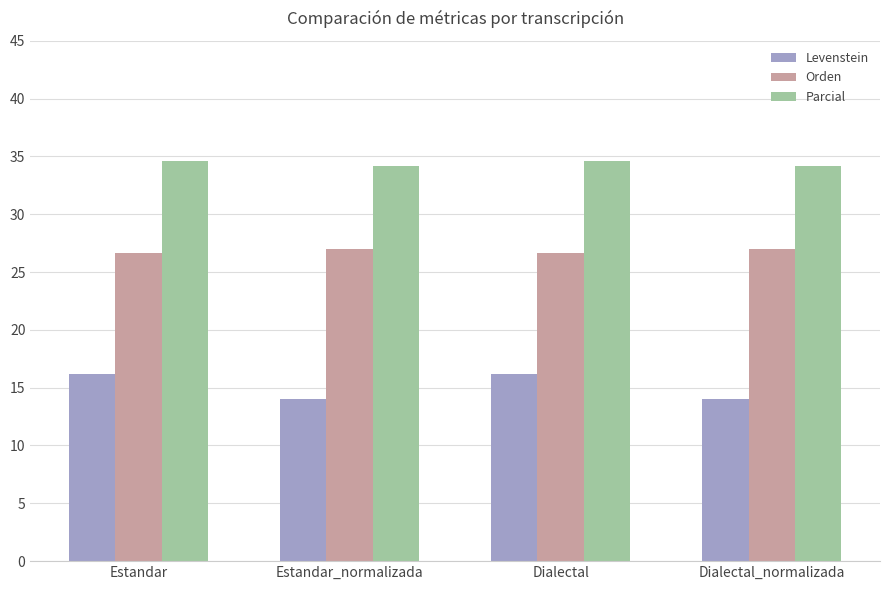

Is the value of Orden at Estandar_normalizada greater than the value of Parcial at Estandar_normalizada?

No